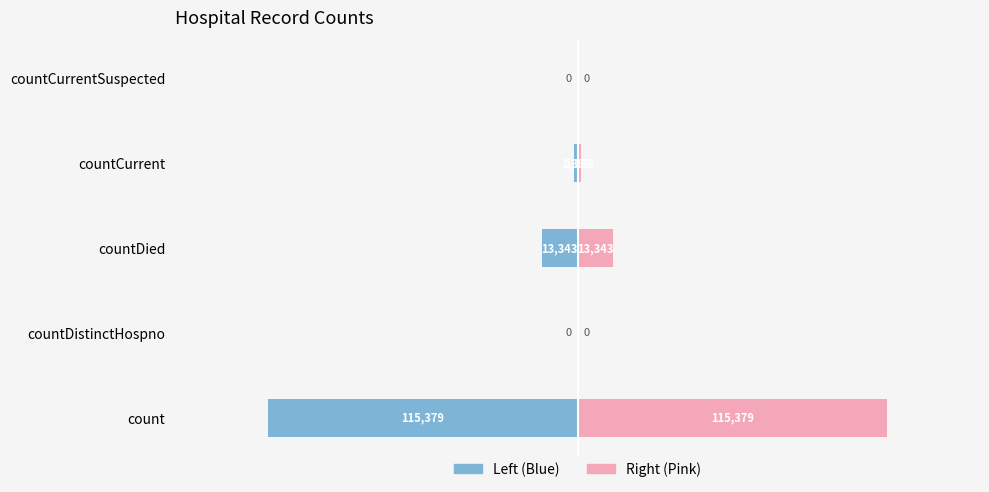

Reading right to left, extract all data points from this chart.

values (left): 0	-1383	-13343	0	-115379
values (right): 0	1383	13343	0	115379